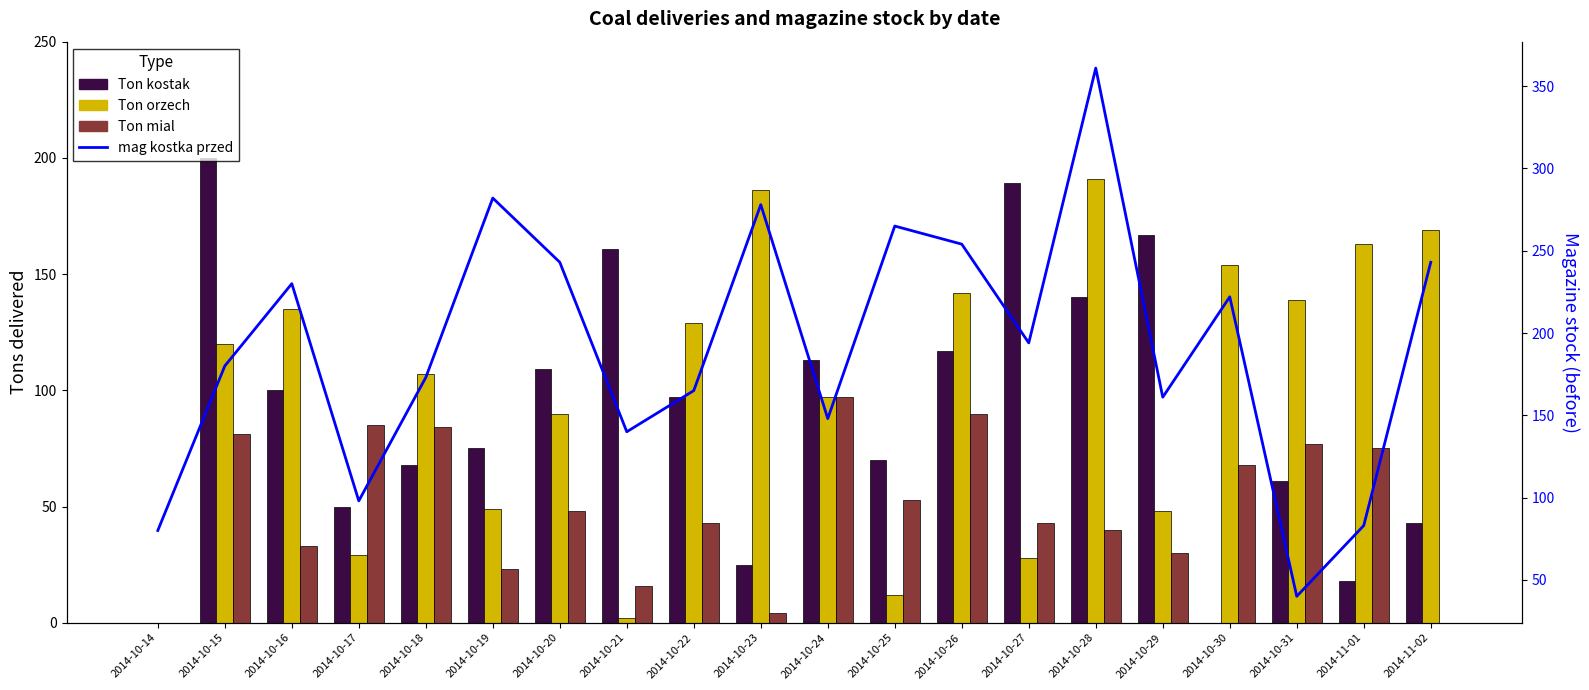

The value of mag kostka przed at 2014-10-19 is 282. True or false?

True